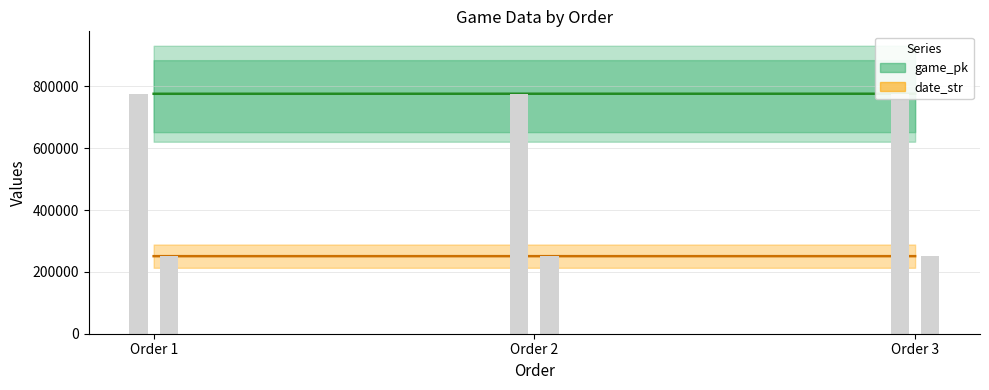

Which series has the largest total across all categories?

game_pk